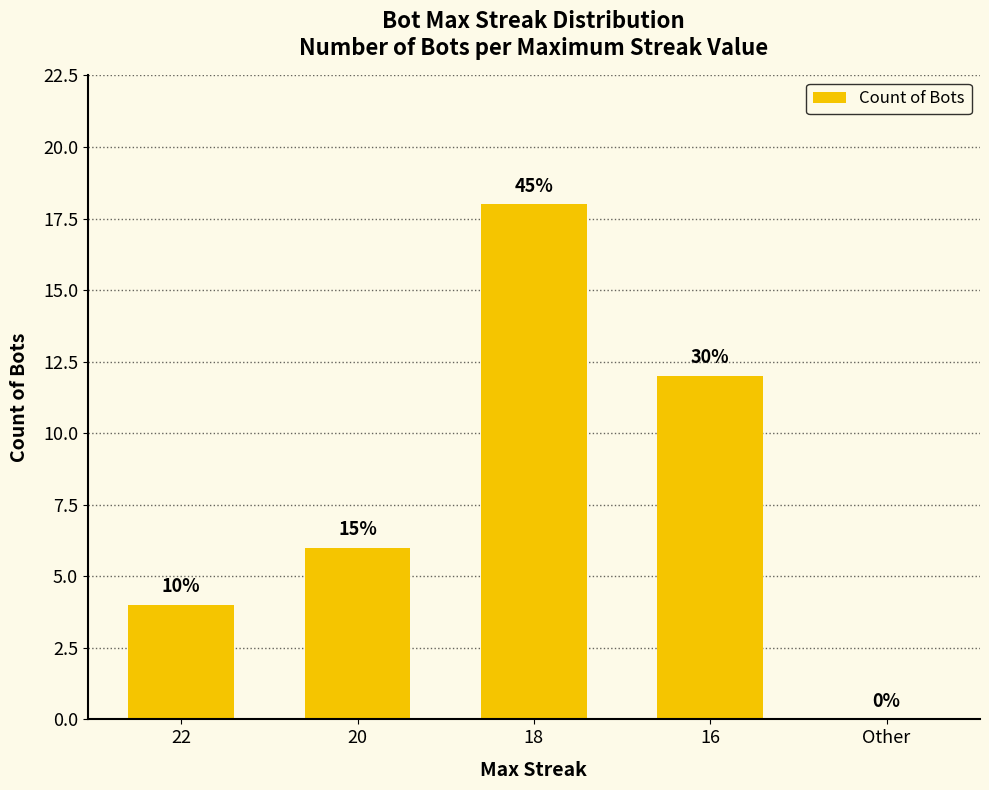

Is it true that the value at 22 is 4?

True